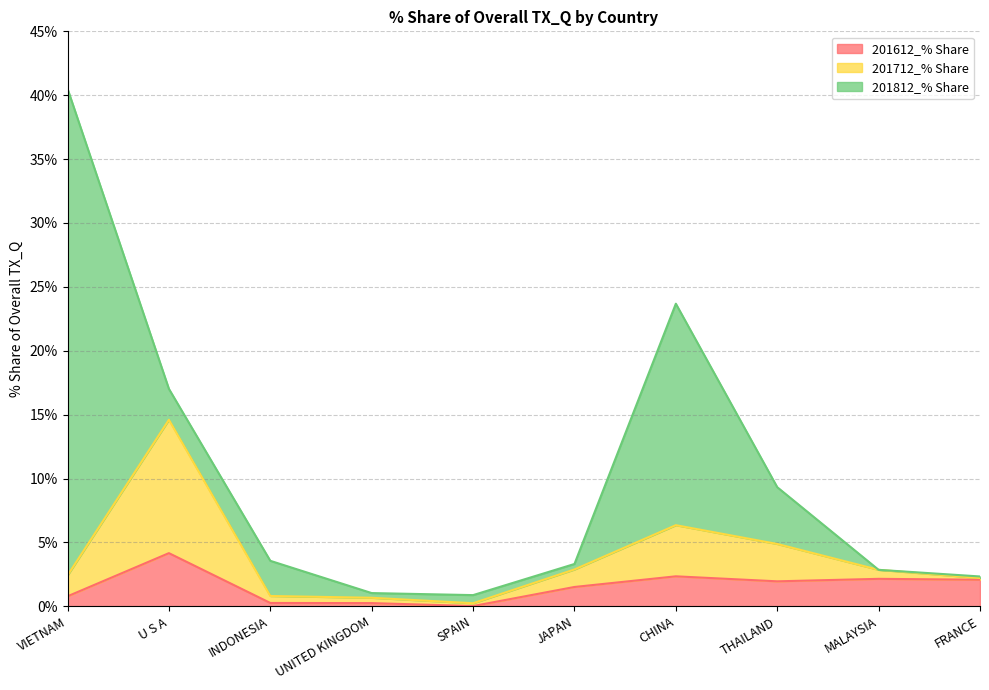

In 201712_% Share, how many points are higher than both neighbors (excluding endpoints)?

2